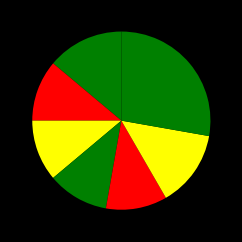

Does any single category account for the majority?

No